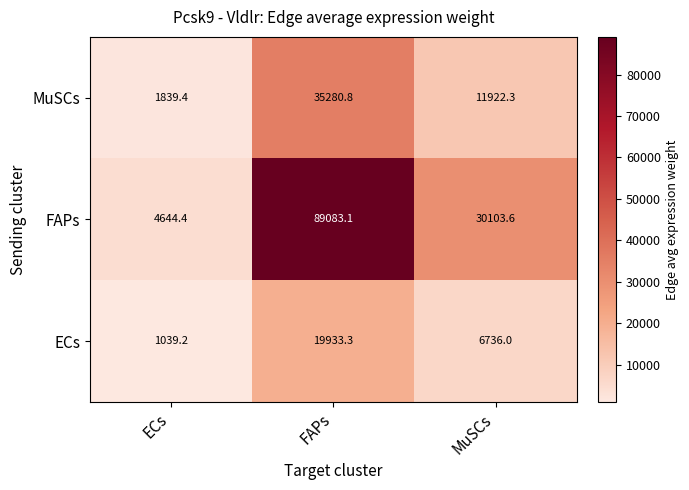

Is the value of FAPs at MuSCs greater than the value of ECs at ECs?

Yes